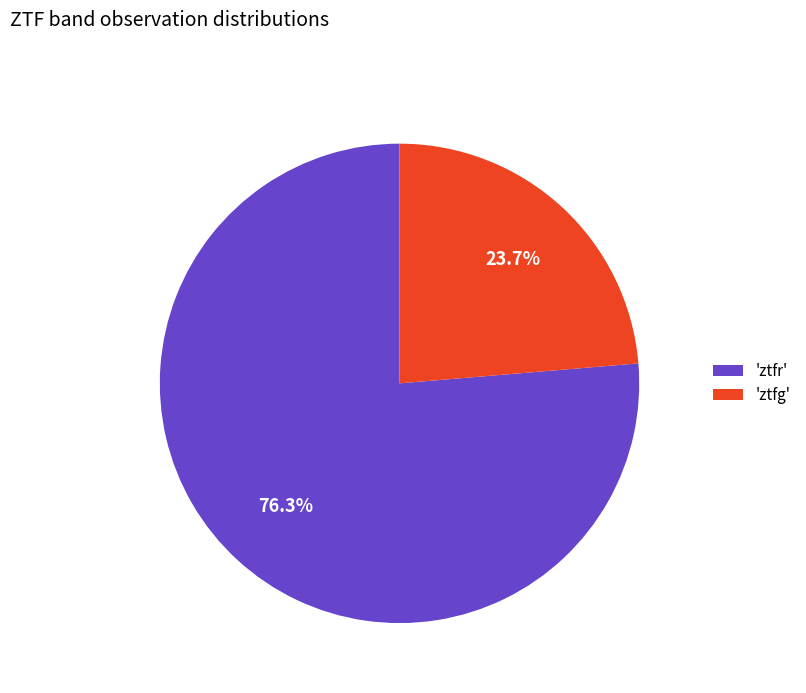

Which slice is the largest?

'ztfr'